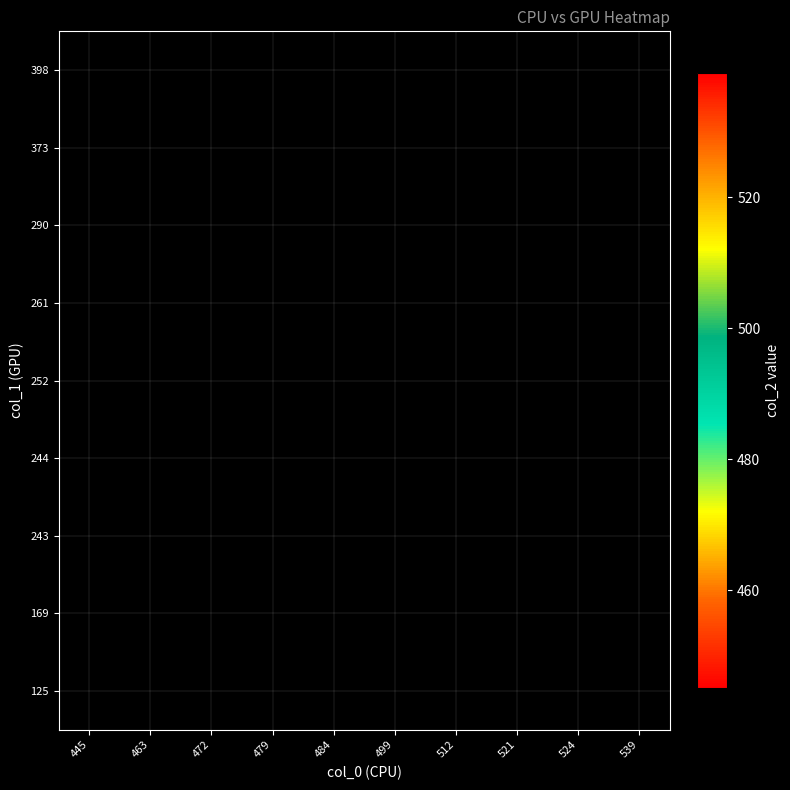

Which label corresponds to the smallest value in the chart?

445